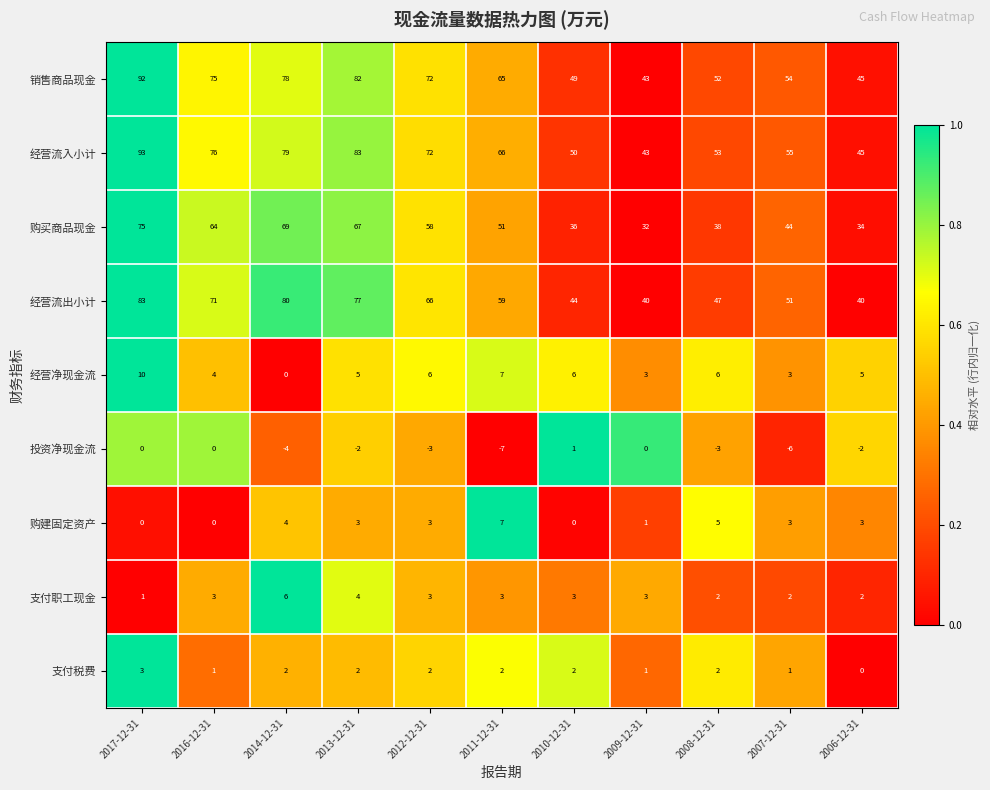

At which label is 经营流出小计 closest to 61?

2011-12-31